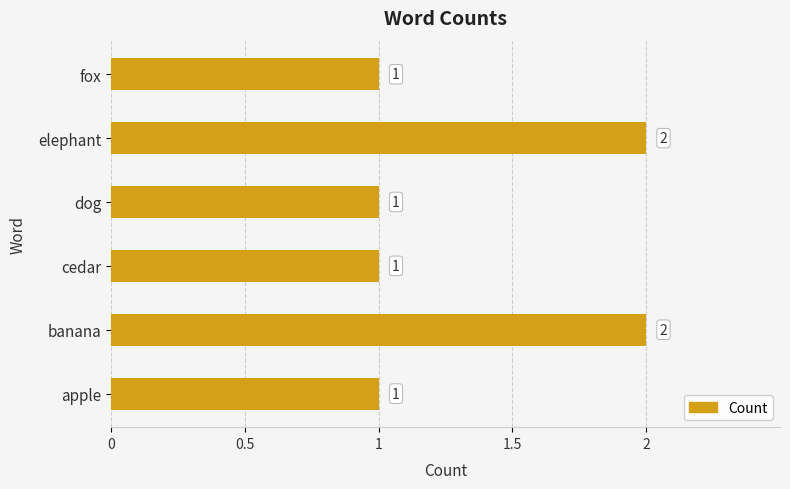

What is the sum of all values?

8